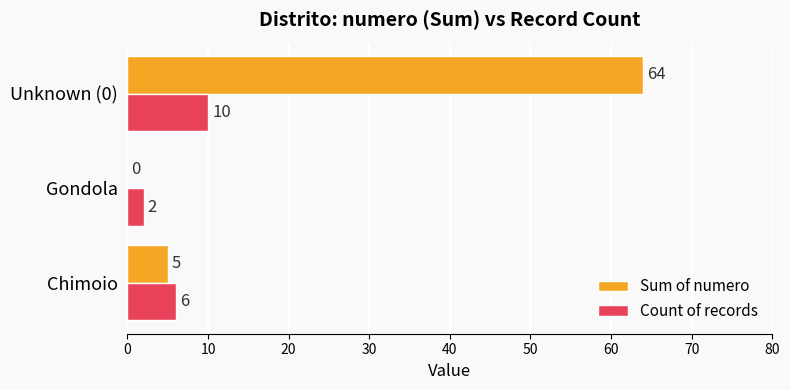

Between Gondola and Unknown (0), which series saw the biggest shift?

Sum of numero